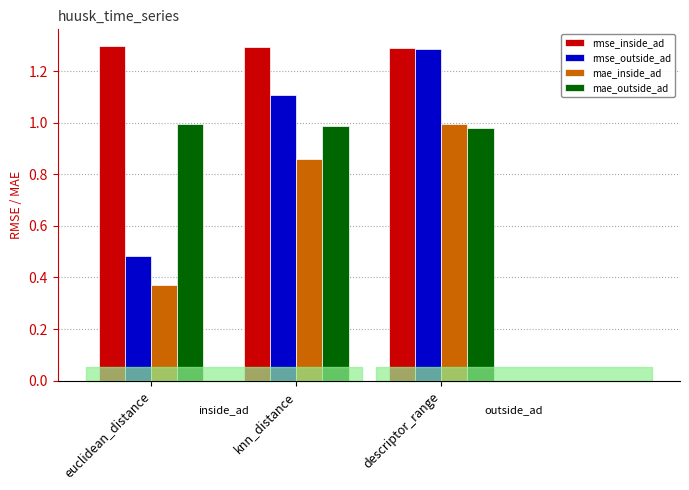

Which series changed the most between knn_distance and descriptor_range?

rmse_outside_ad